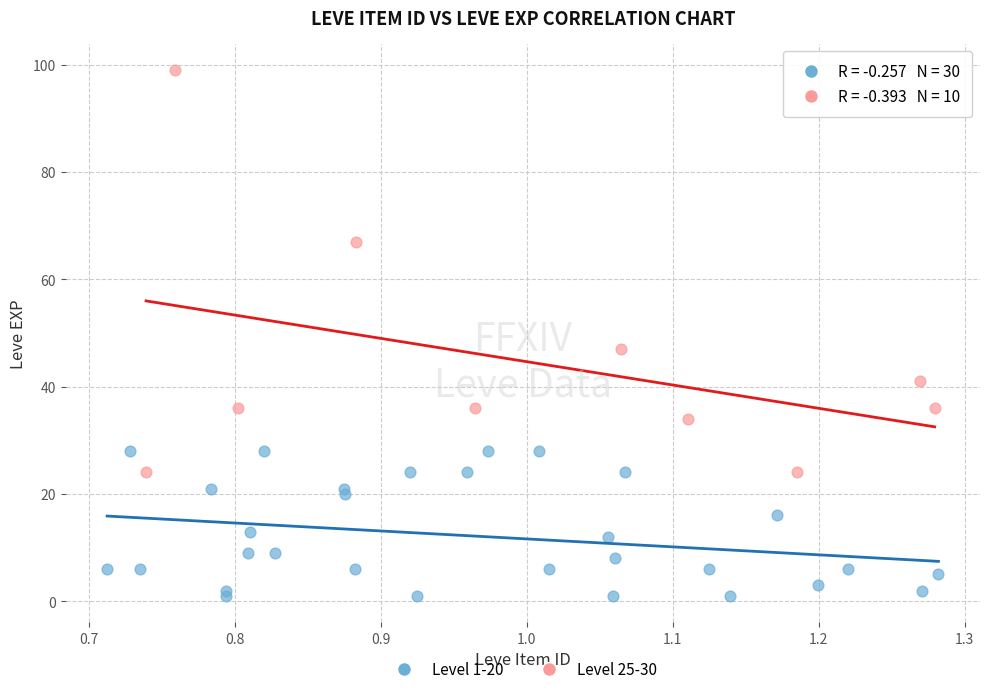

Which series has the largest Y range (max minus min)?

Level 25-30